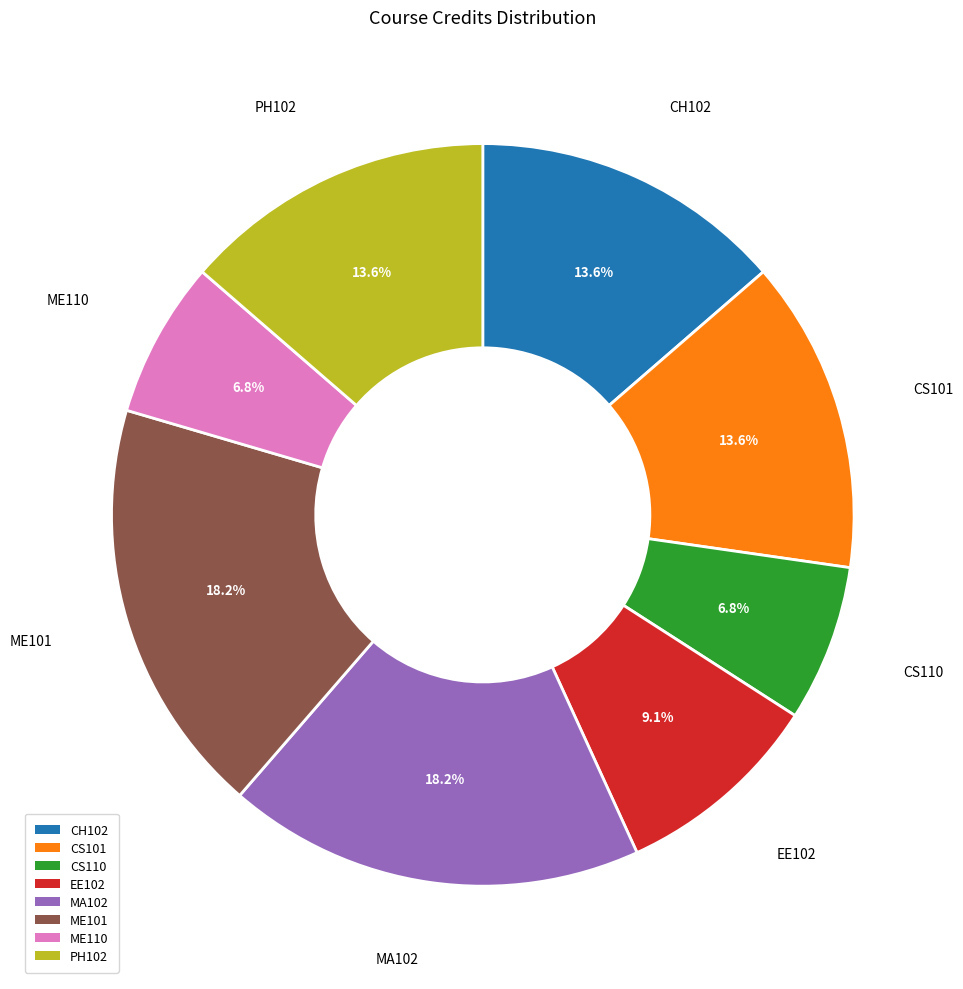

How much of the chart is everything except EE102?

90.9%